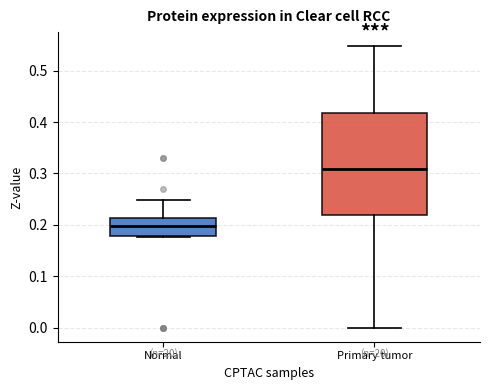

Which box is the tallest, from its lower edge to its upper edge?

Primary tumor